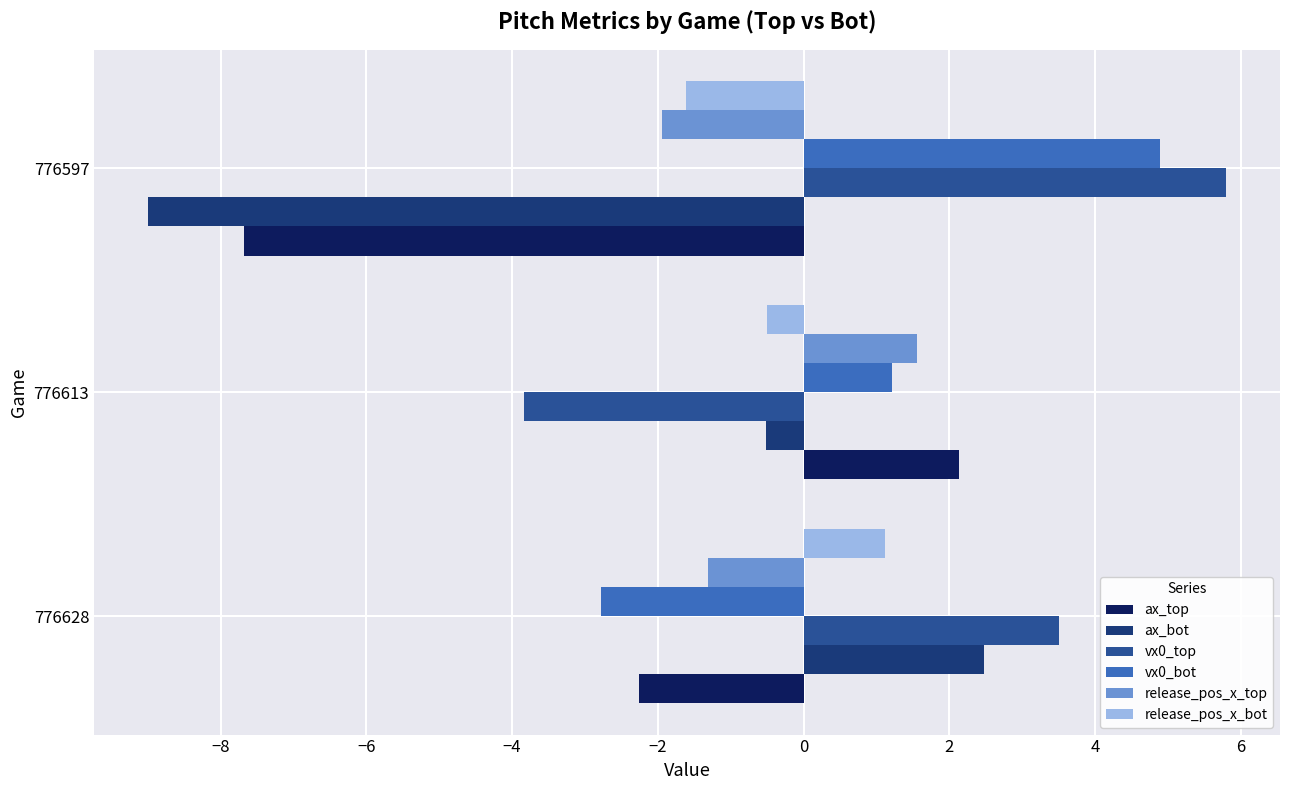

How many data points in release_pos_x_bot are less than 0?

2